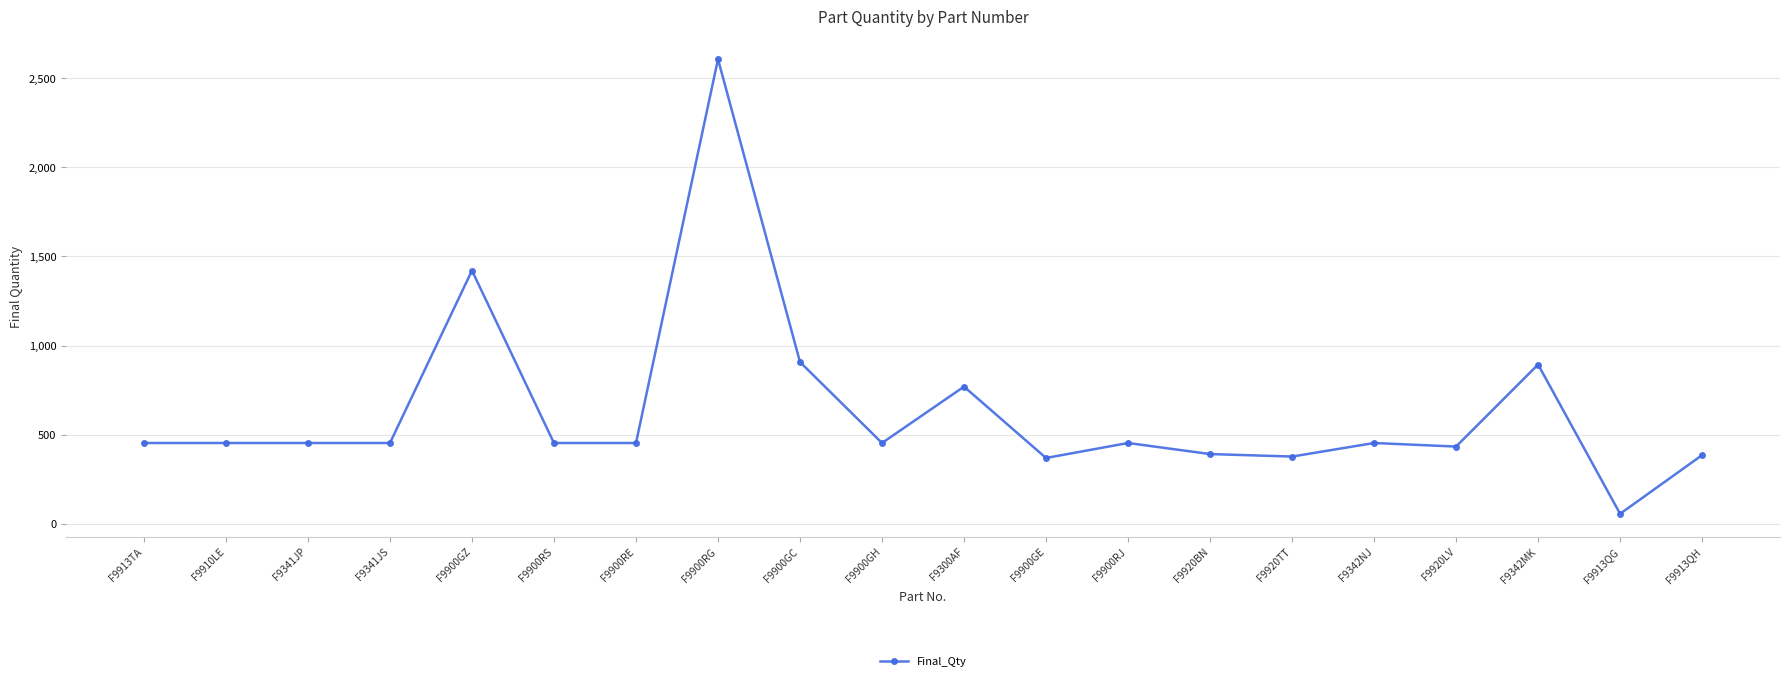

What is the difference between the maximum and second lowest values?

2236